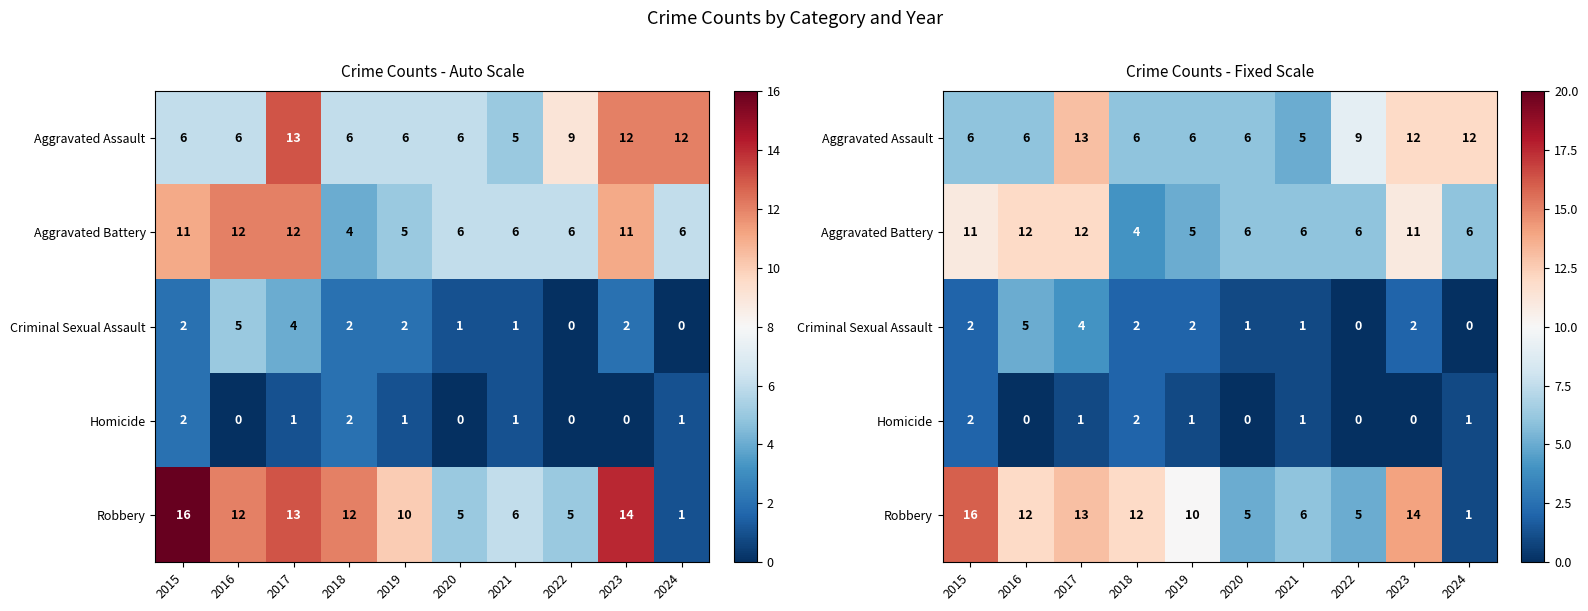

Is the value of Aggravated Battery at 2021 greater than the value of Homicide at 2024?

Yes